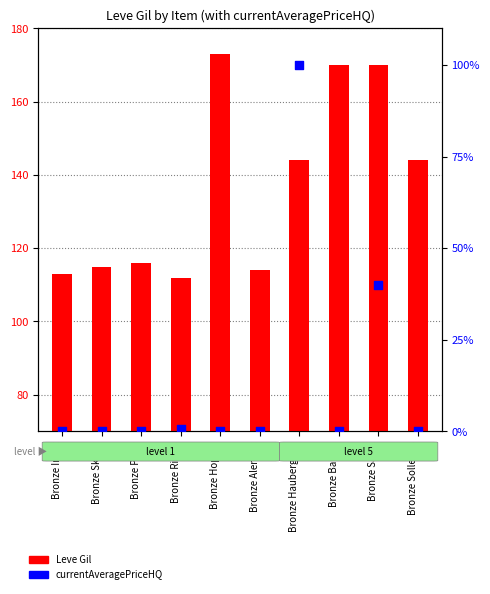

At which category is the sum across all series the highest?

Bronze Haubergeon